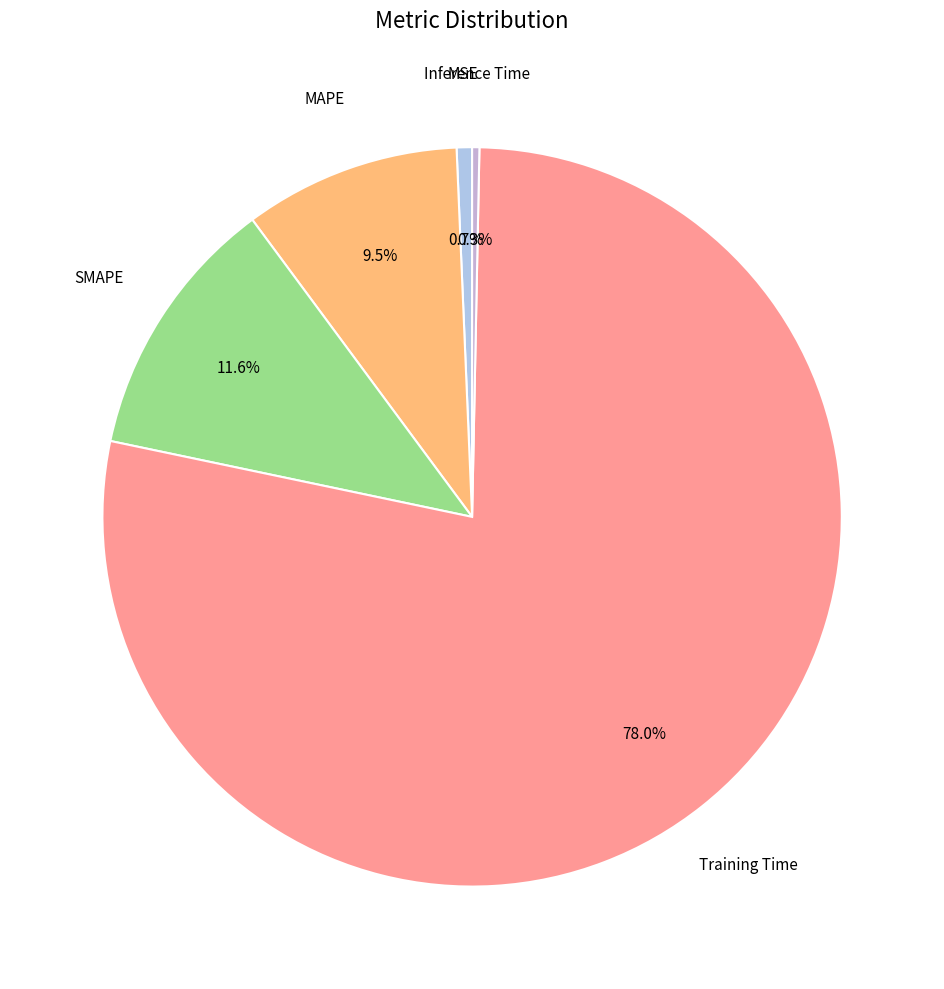

Count the number of slices in the pie.

5